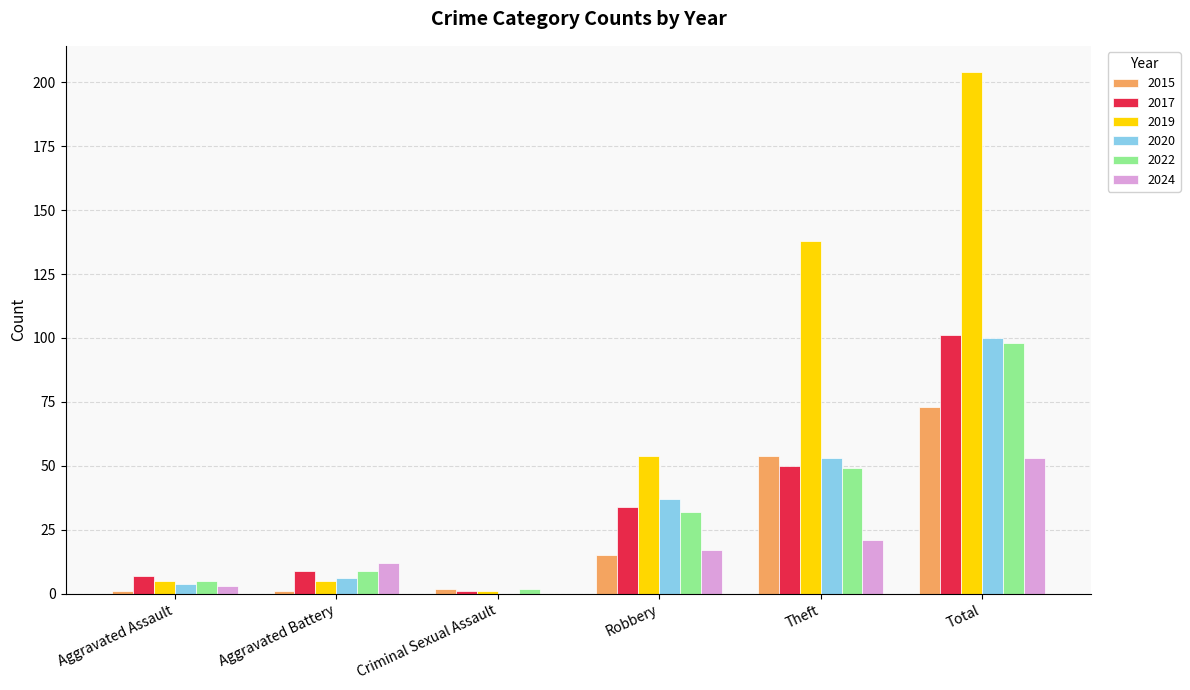

How many data points does each series have?

6